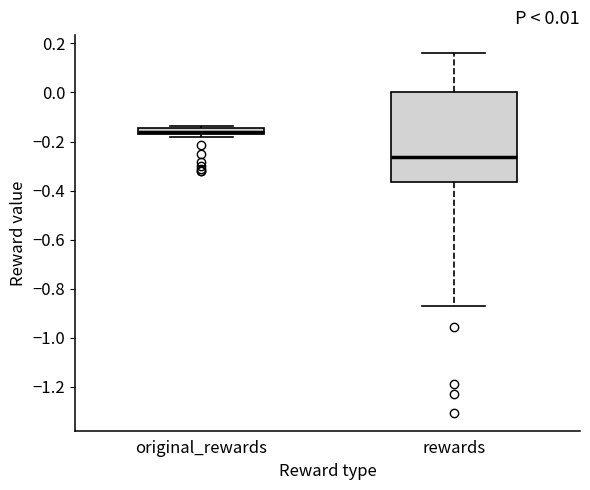

Which box is the tallest, from its lower edge to its upper edge?

rewards